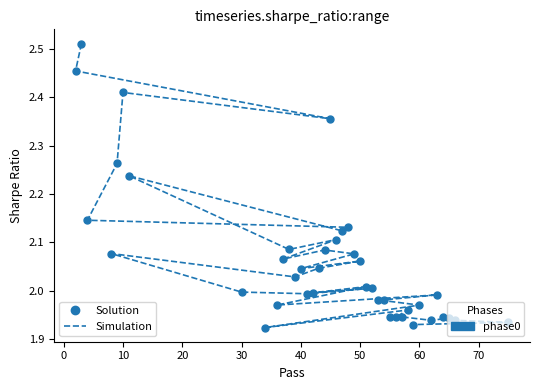

What is the ratio of the value at 3 to the value at 41?

1.3